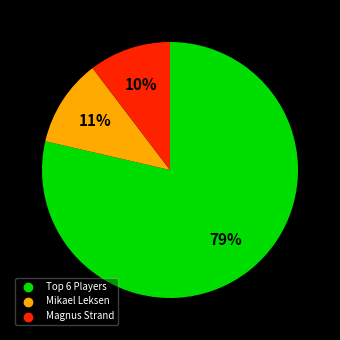

Does any single category account for the majority?

Yes